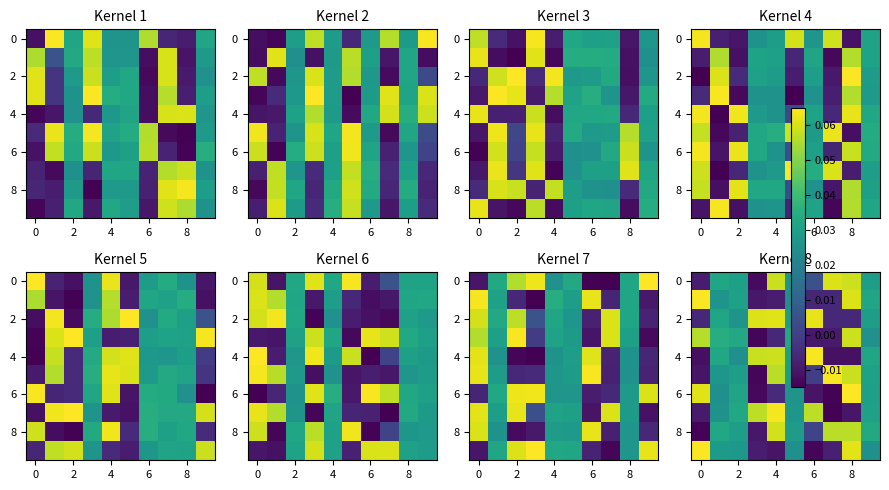

At how many categories does at least one series exceed 0?

10